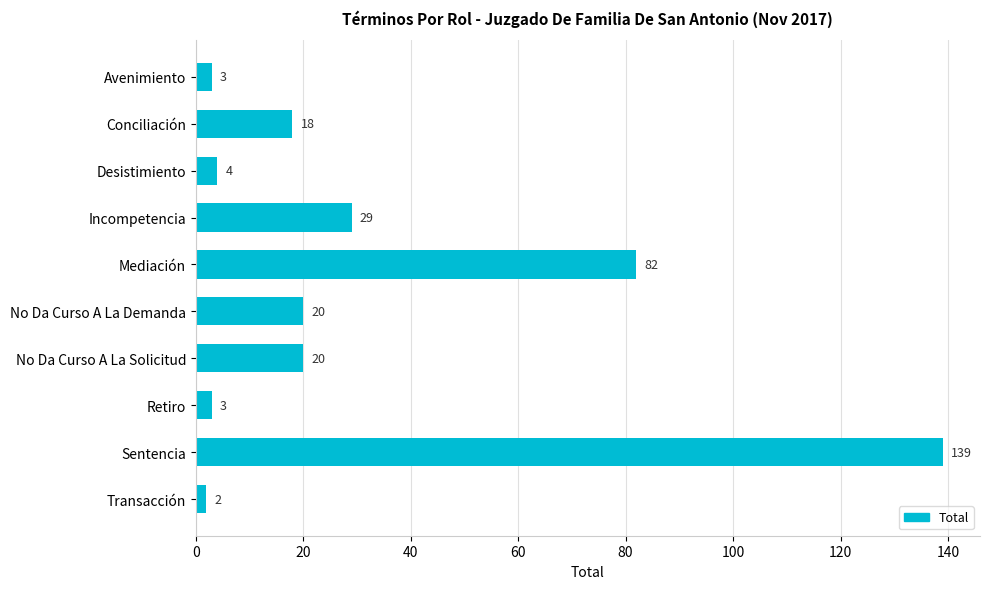

True or false: the data shows 7 at Conciliación.

False